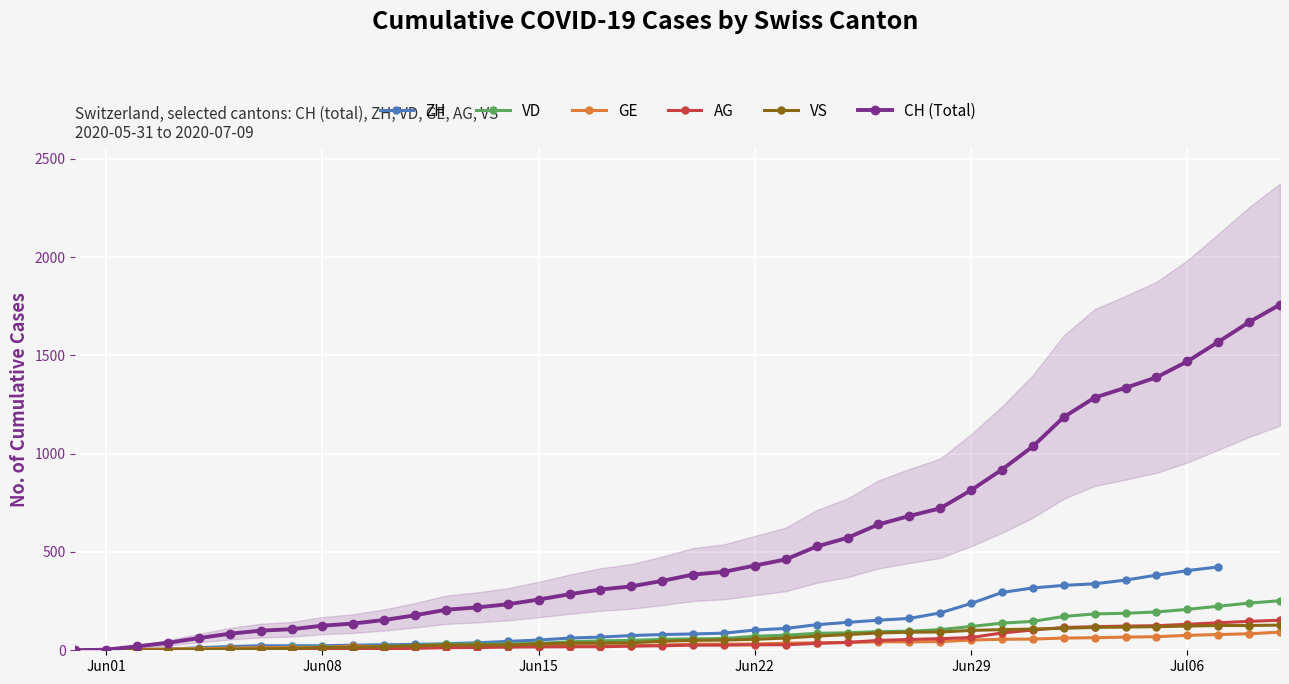

What is the maximum value for VD?

252